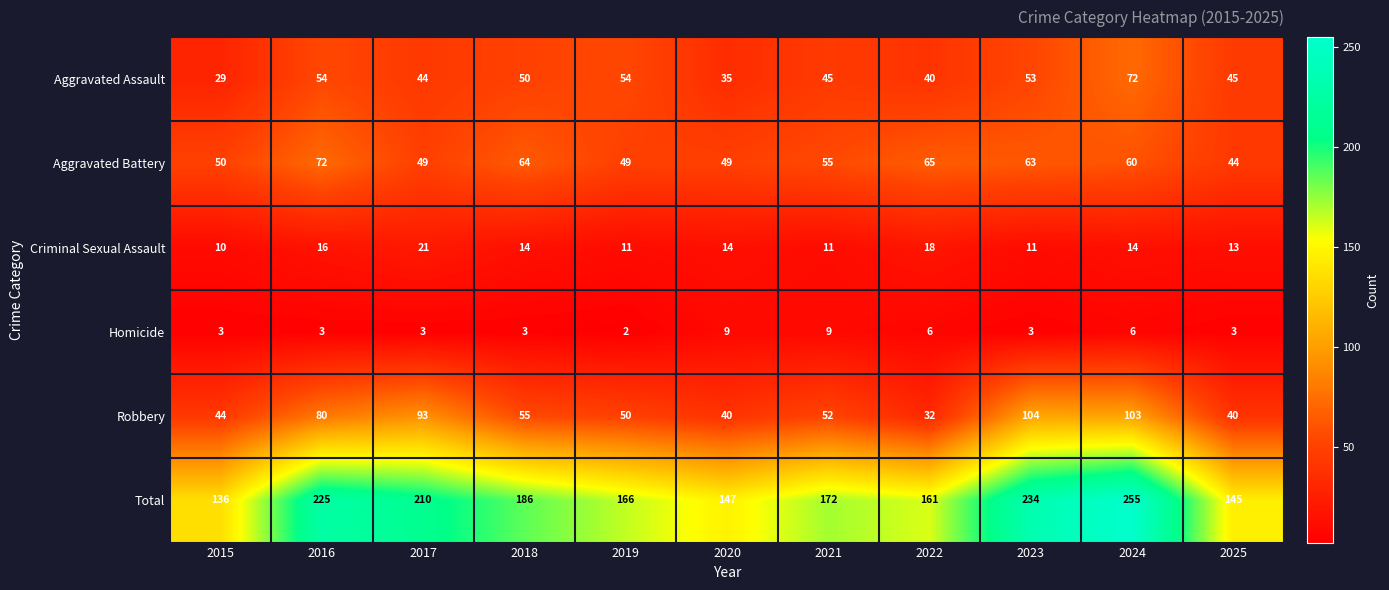

How many categories are shown in the chart?

11